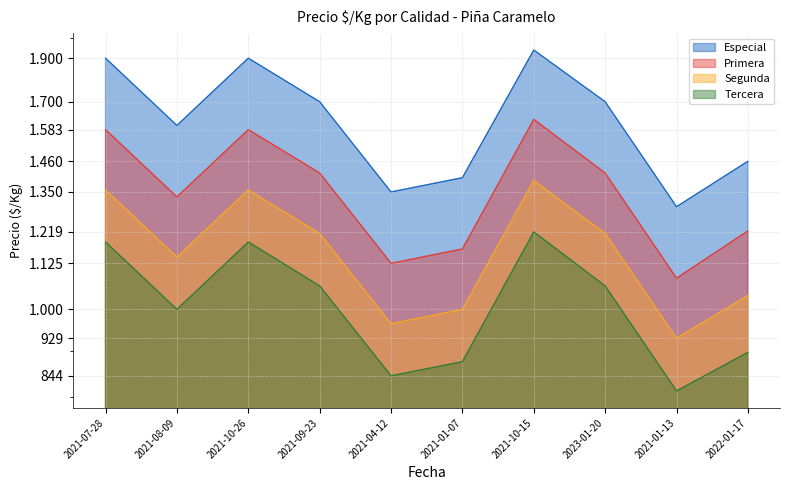

List the series in order of their overall mean, lowest first.

Tercera, Segunda, Primera, Especial